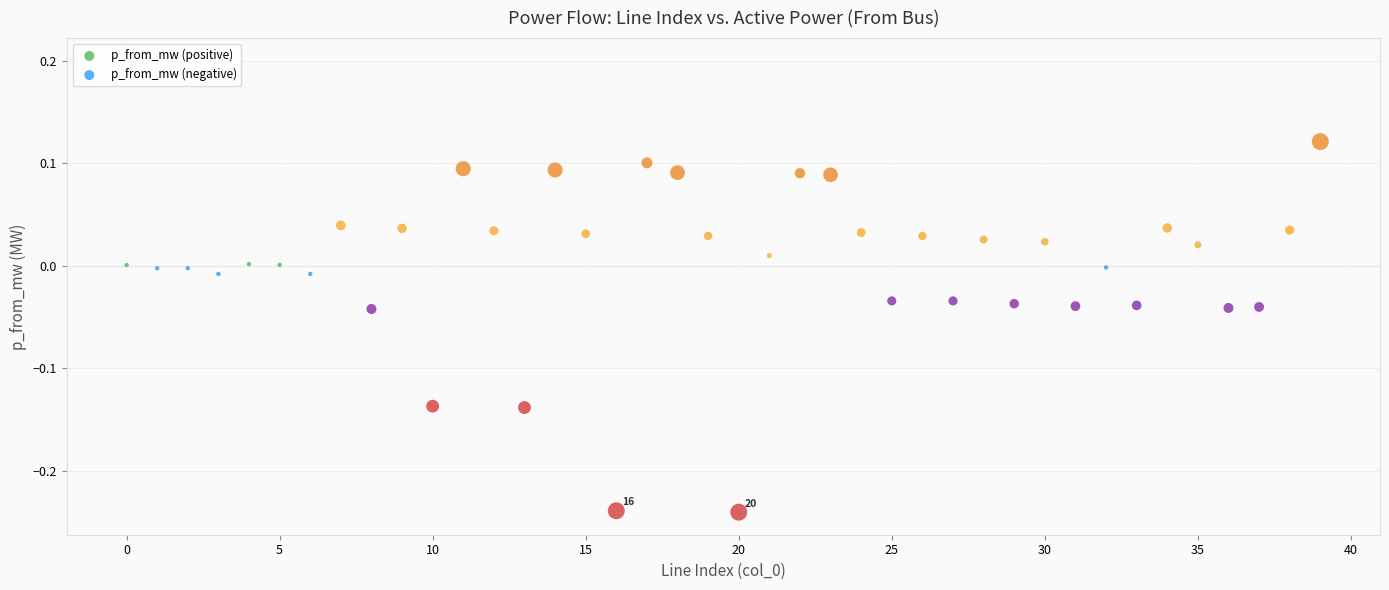

Which series has the widest spread of Y values?

p_from_mw (negative)